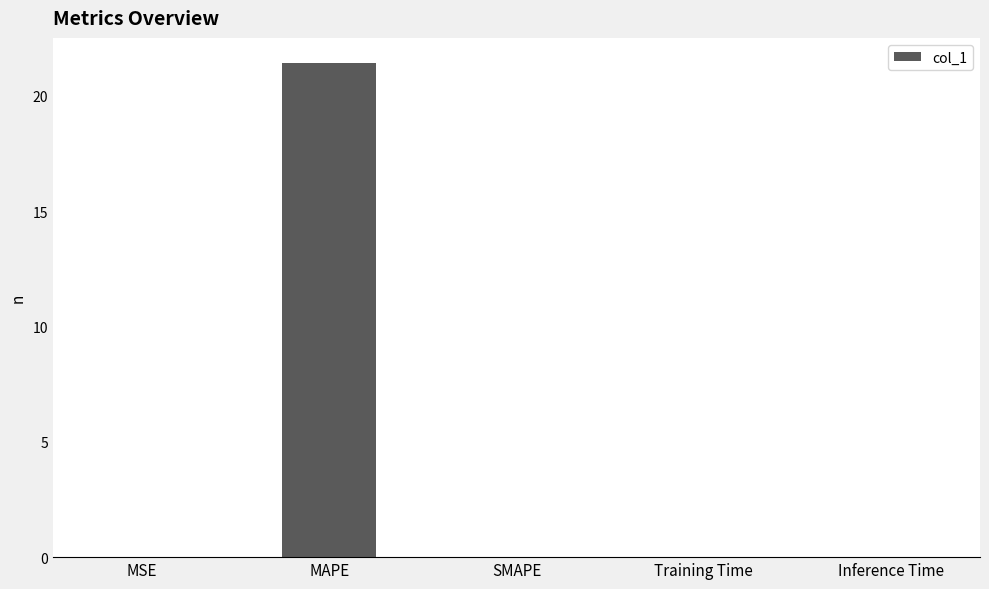

Is it true that the value at SMAPE is 14.0?

False